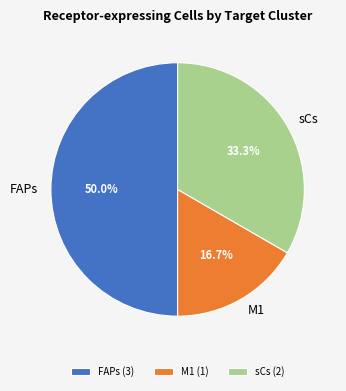

Which has a higher value, FAPs or M1?

FAPs